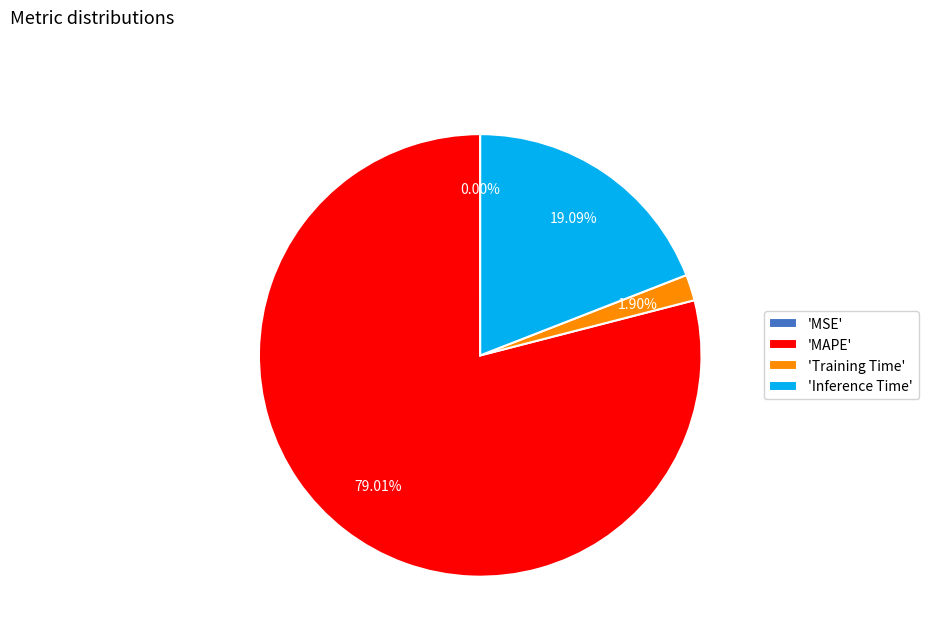

What is the largest slice in the pie chart?

'MAPE'